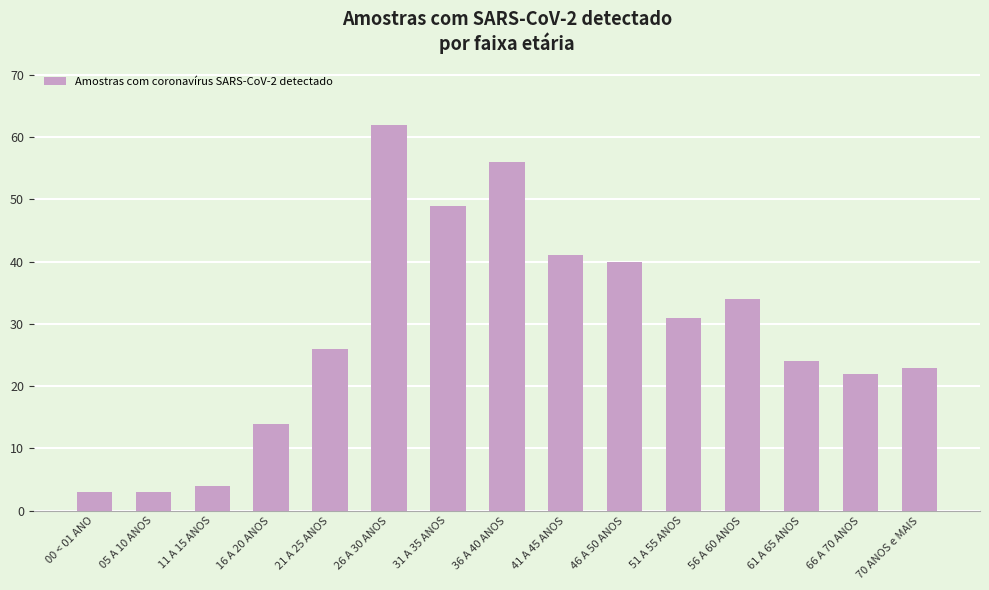

True or false: the data shows 56 at 36 A 40 ANOS.

True